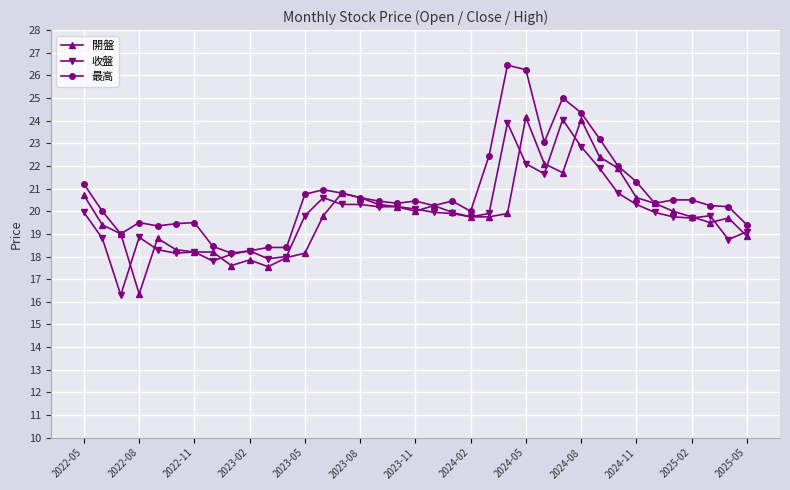

Which series has the largest range (max minus min)?

最高